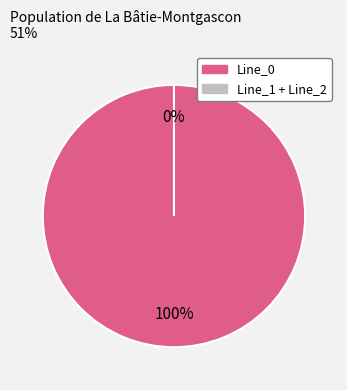

Does any single category account for the majority?

Yes